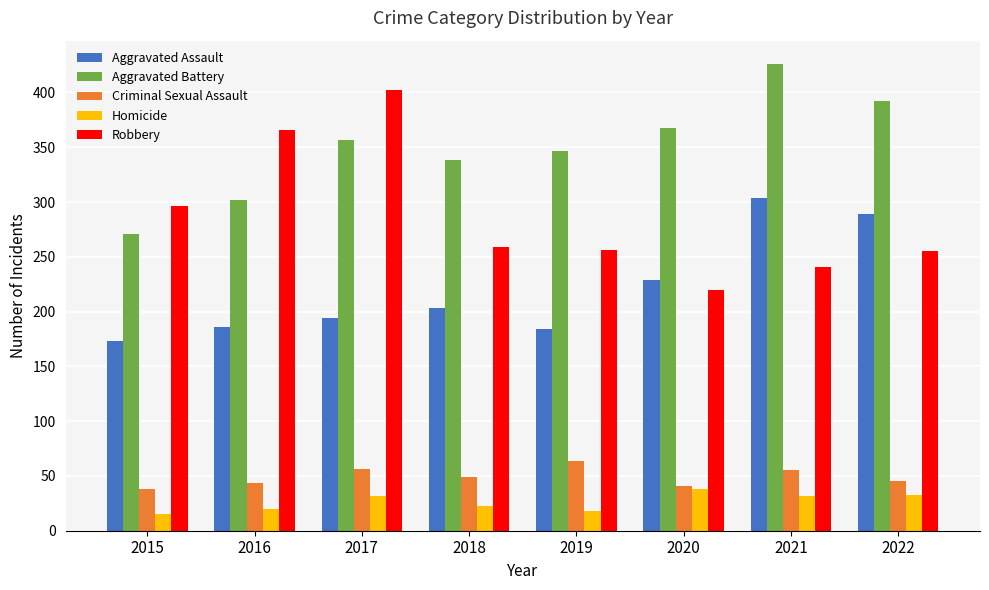

How many groups of bars are there?

8